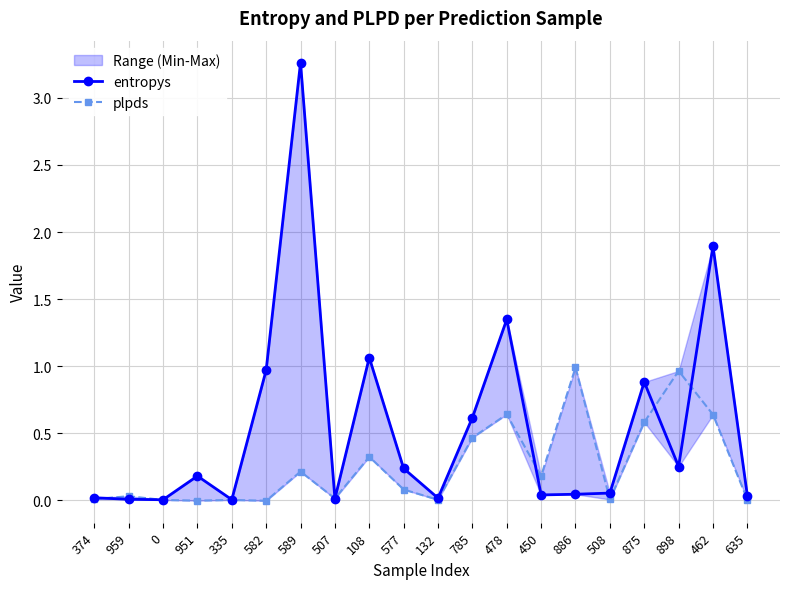

At which label does entropys reach its peak?

589